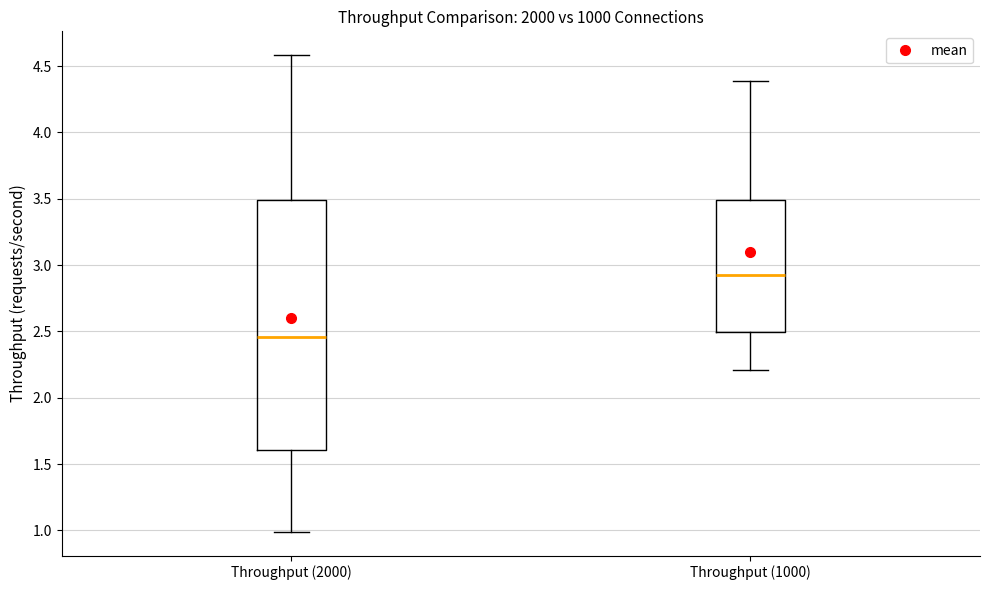

Where is the lower edge of the box for Throughput (2000) on the y-axis? The values are not printed on the chart, so give them approximately, as read against the axis.

1.60